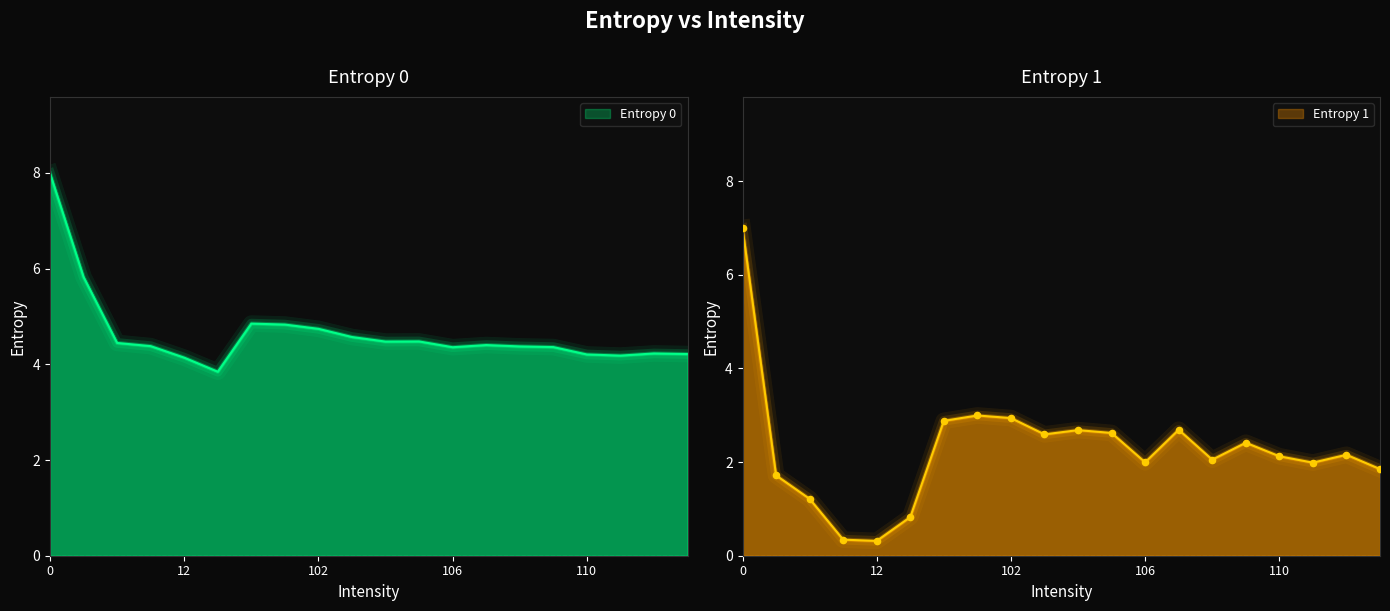

Which series has the largest total across all categories?

Entropy 0